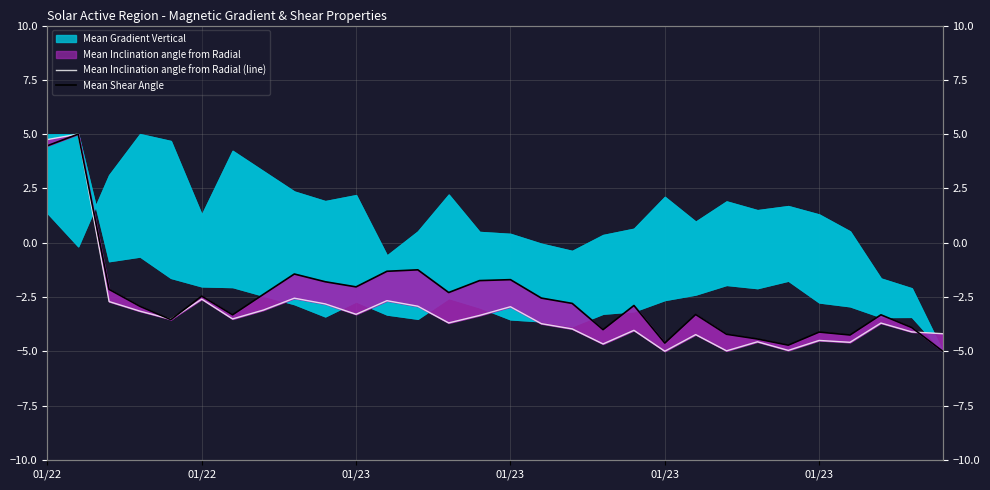

Which series has the largest range (max minus min)?

Mean Inclination angle from Radial (line)